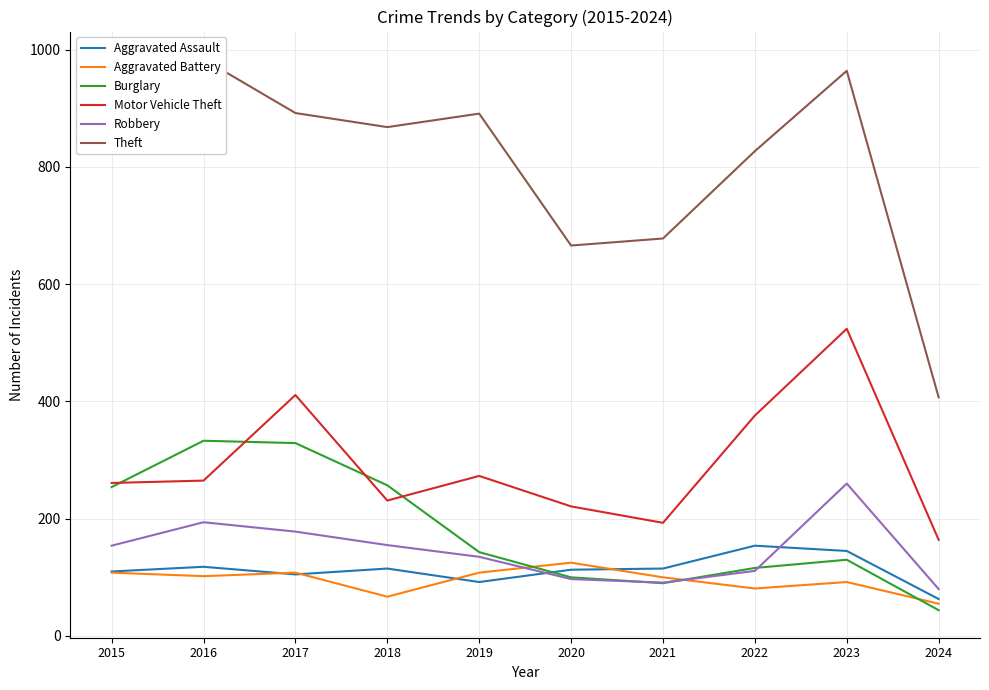

At which category is the sum across all series the highest?

2023